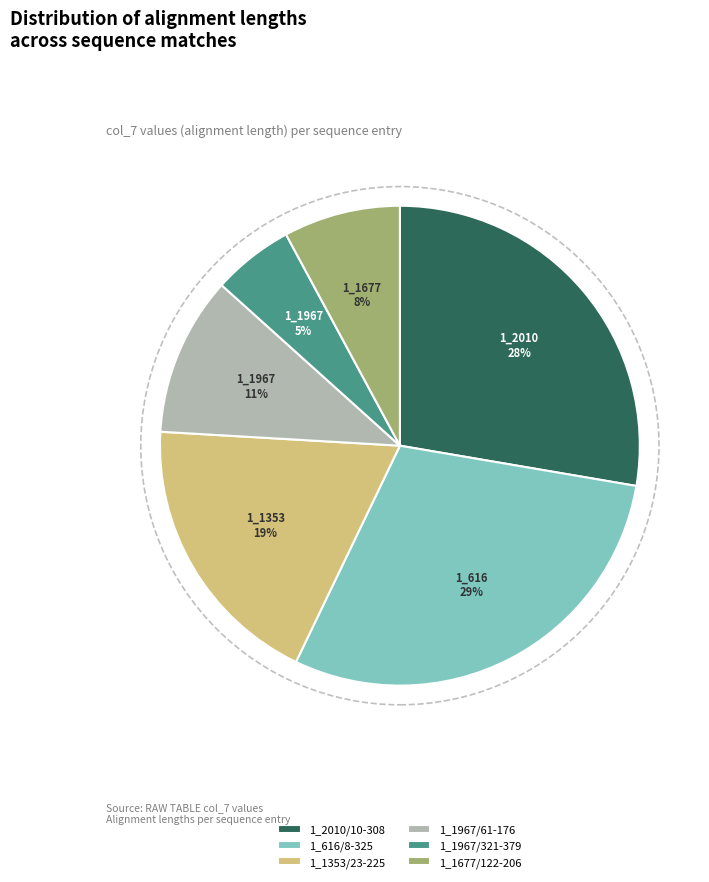

Count the number of slices in the pie.

6